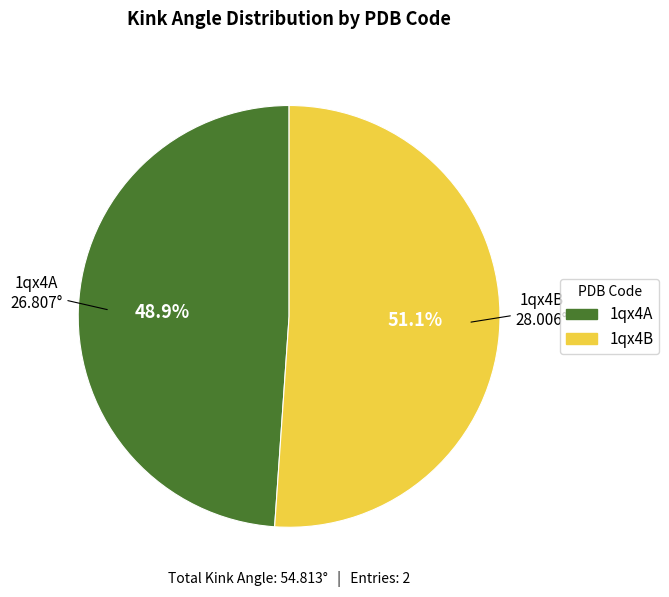

The 1qx4B slice represents 40% of the pie. True or false?

False